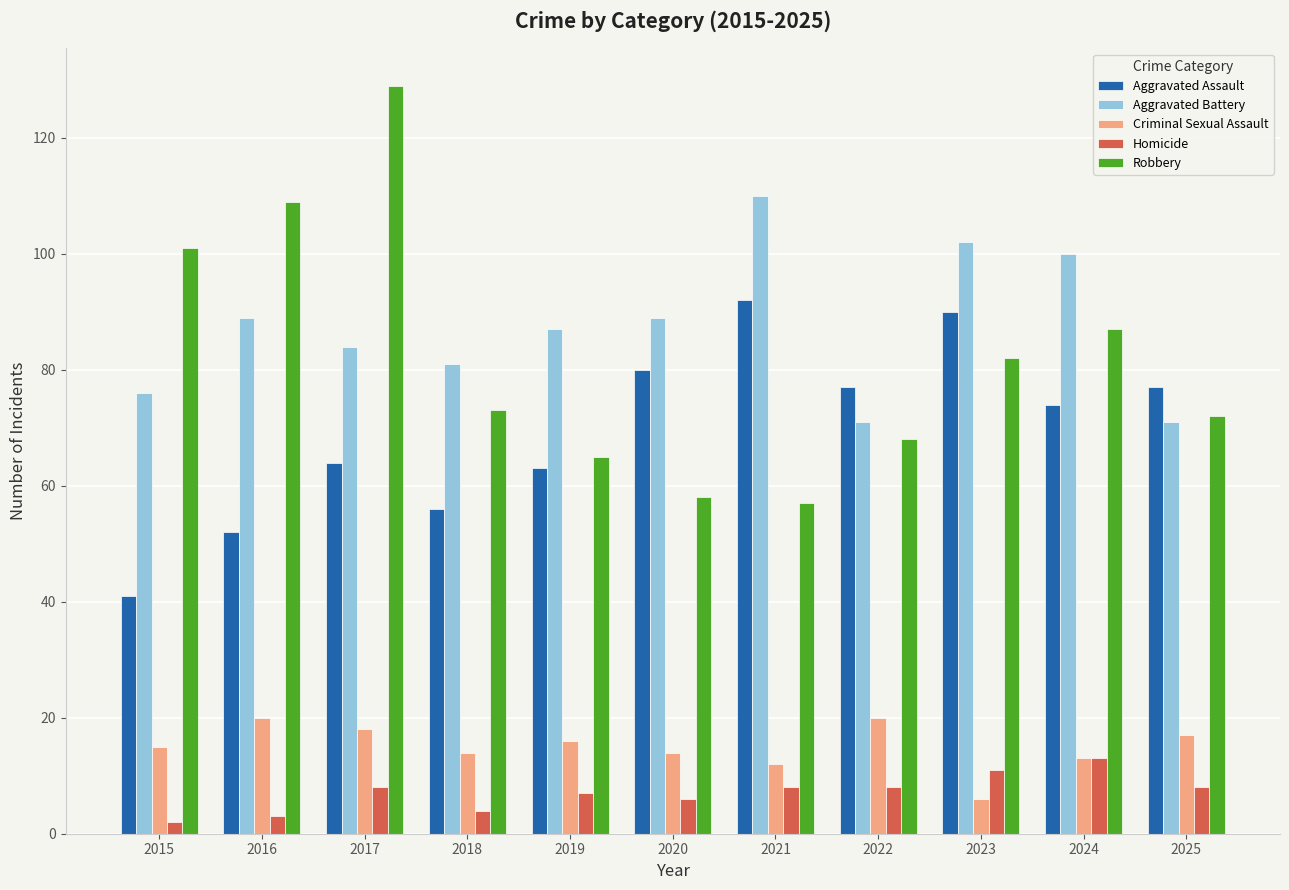

What is the highest value of the Aggravated Battery series?

110